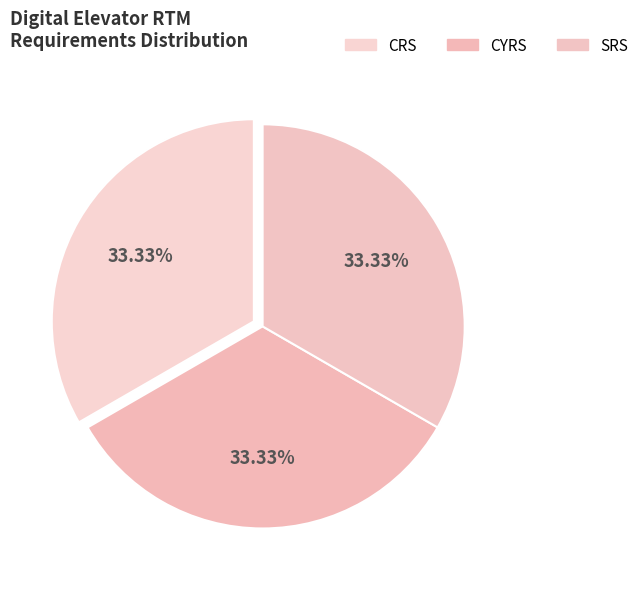

How many slices are in this pie chart?

3